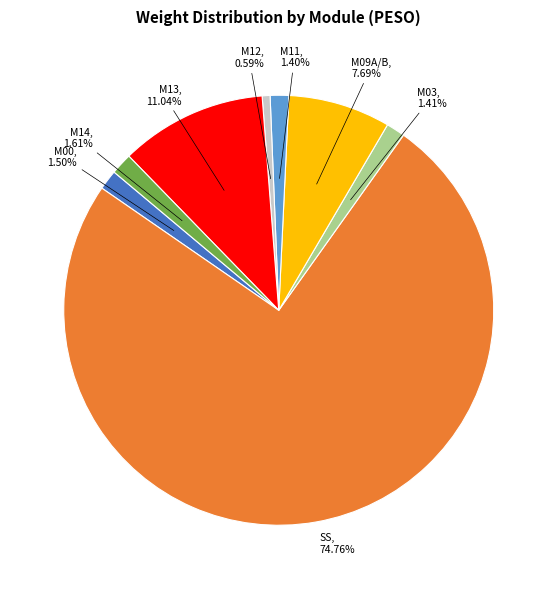

Is there any slice that represents more than half of the pie?

Yes